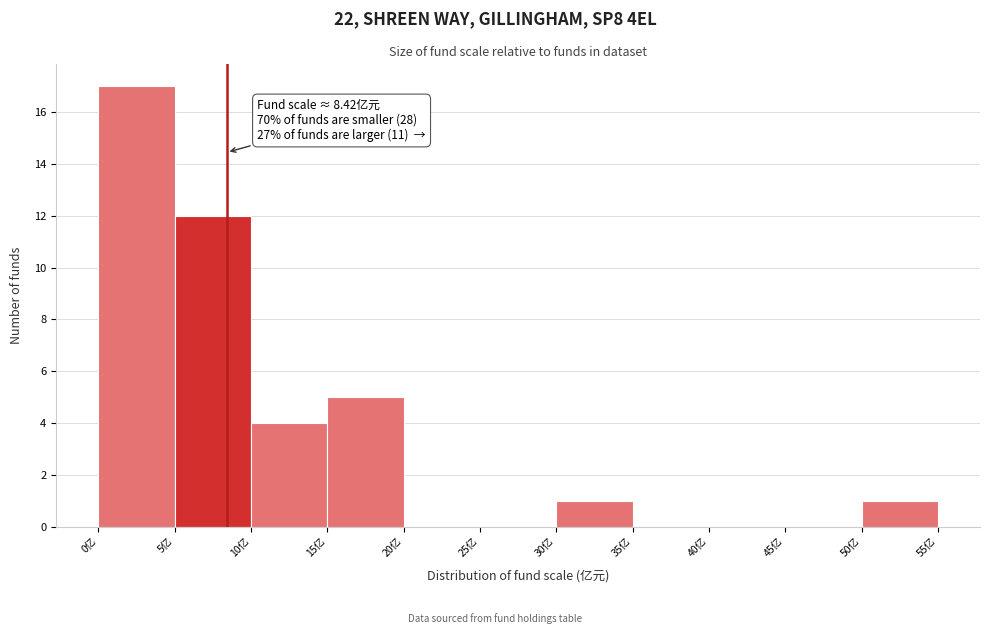

Which range on the x-axis has the tallest bar?

0 to 5